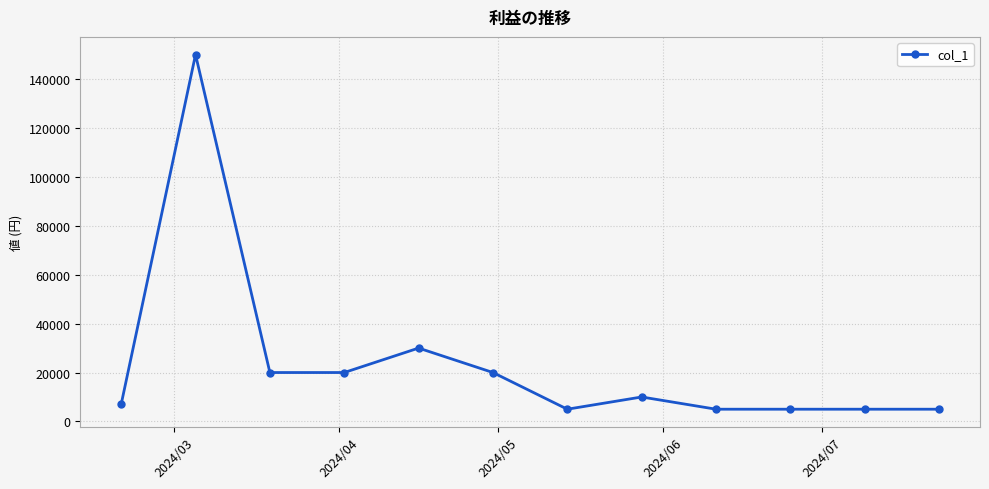

What is the difference between the maximum and minimum values?

145000